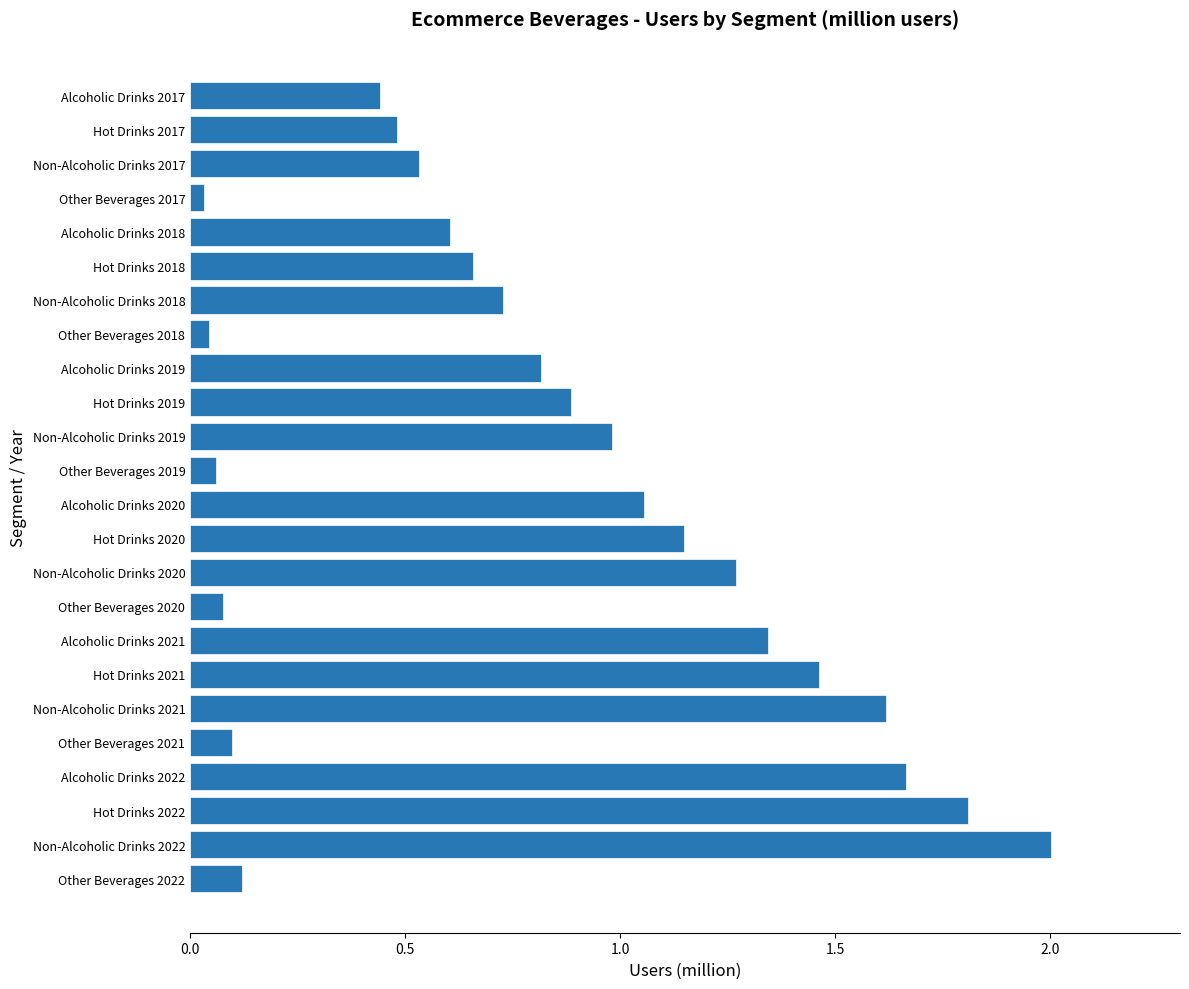

At which label is the value closest to 1?

Non-Alcoholic Drinks 2019